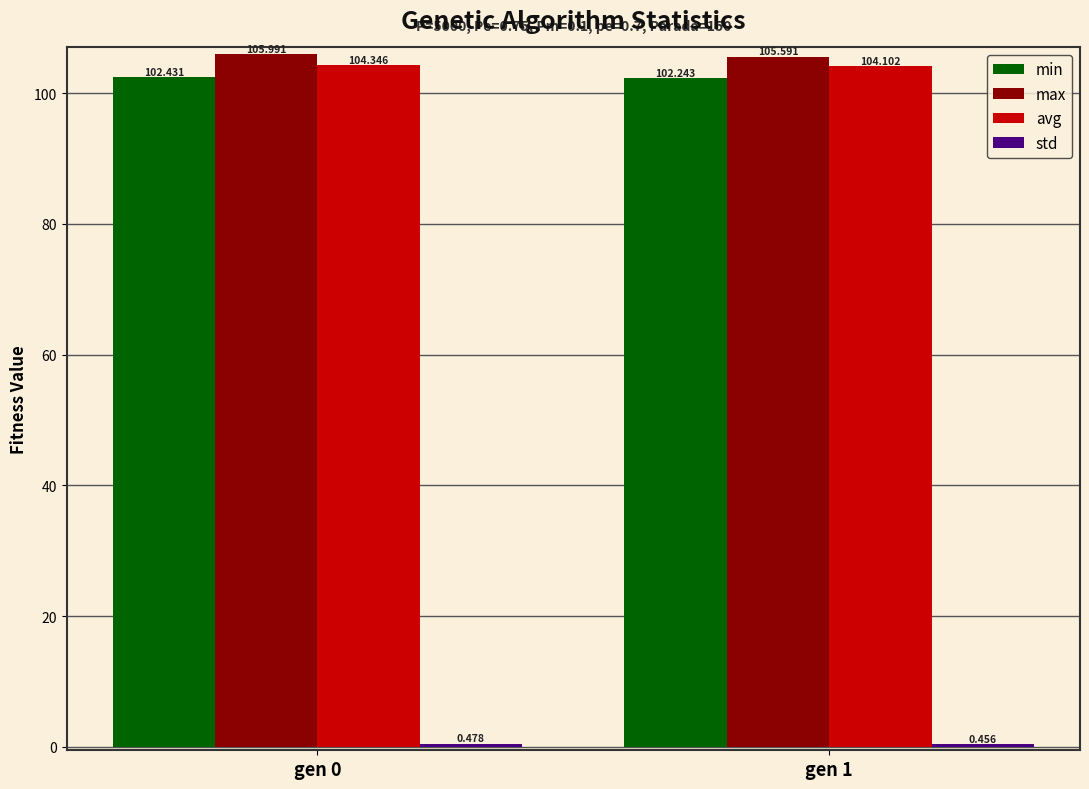

The value of min at gen 0 is 50.9. True or false?

False